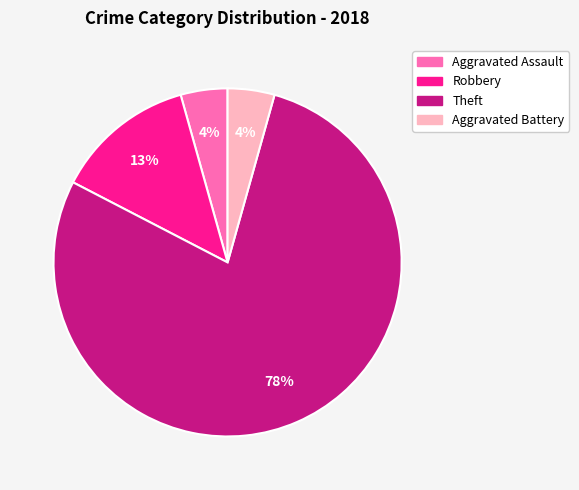

What percentage is the Aggravated Assault slice, to the nearest percent?

4%